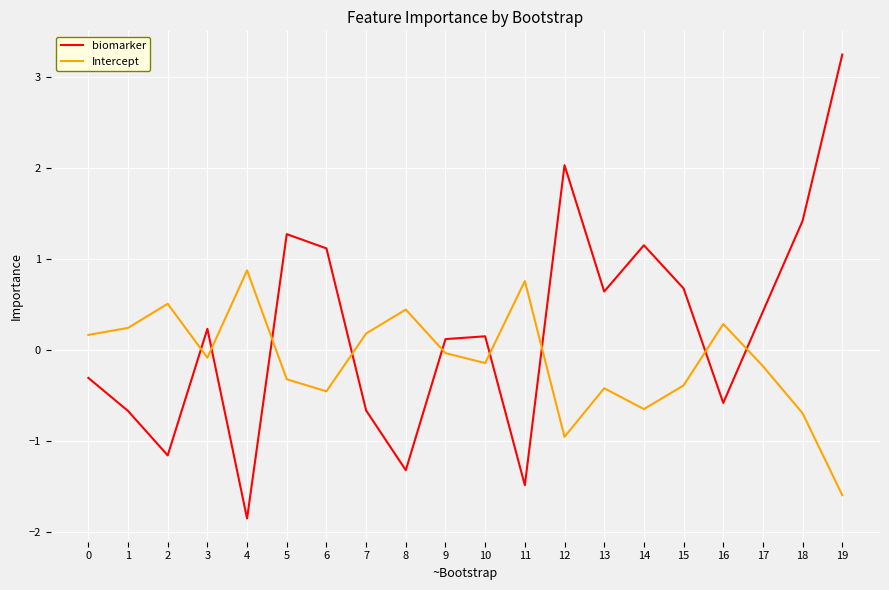

What is the approximate value of Intercept at 15?

-0.4